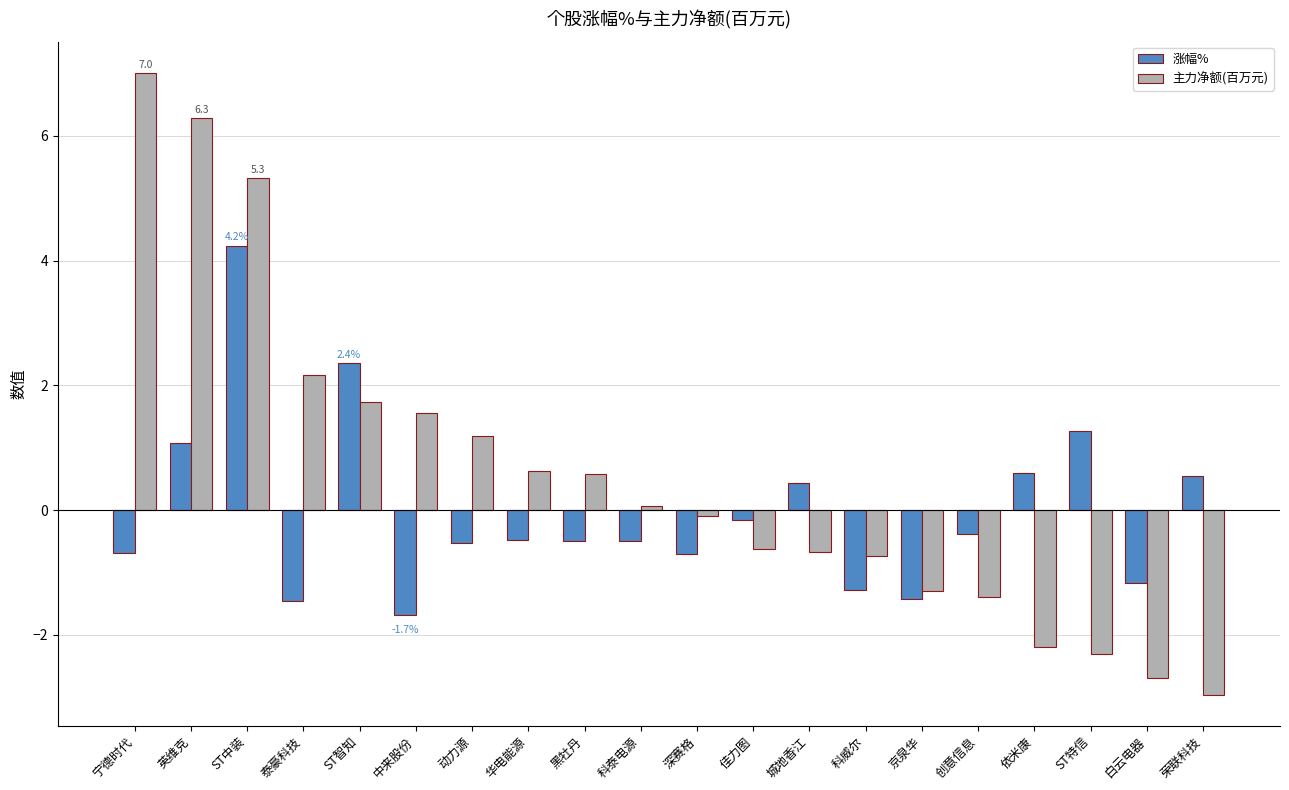

Read the 主力净额(百万元) value at 华电能源.

0.6